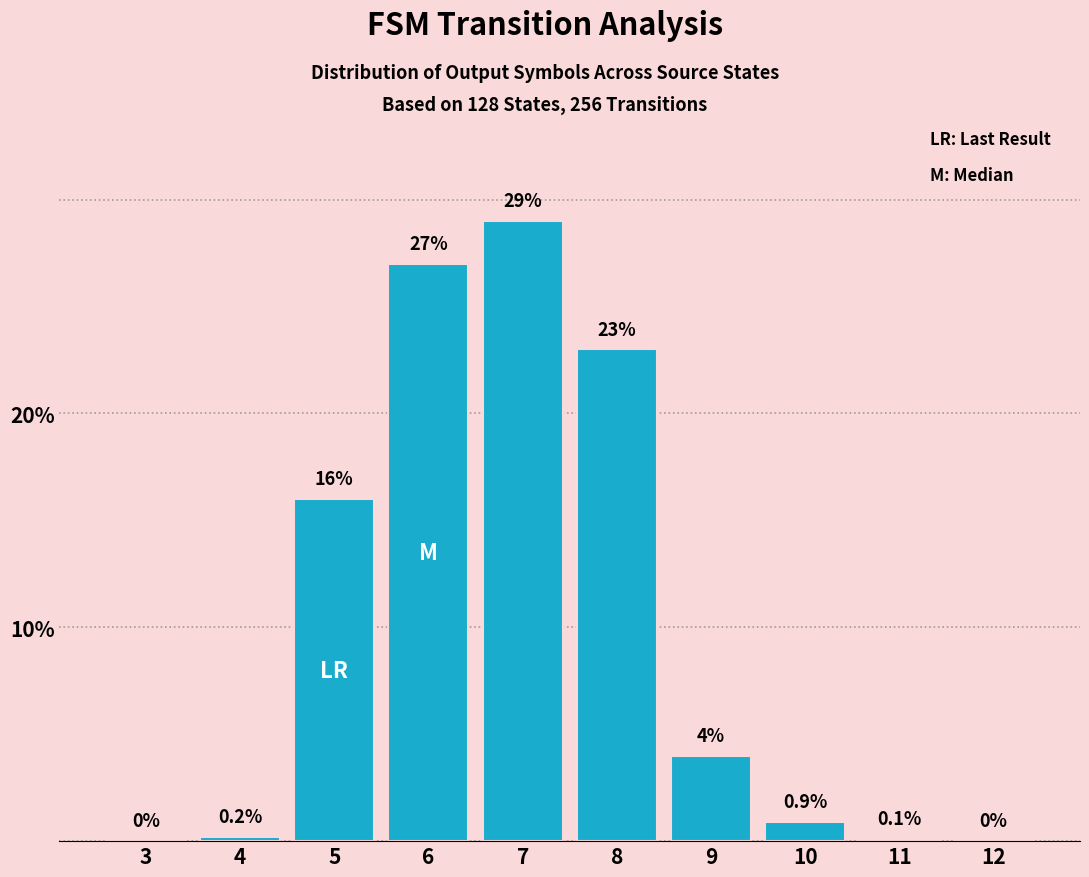

At which category does the chart reach its peak across all series?

7